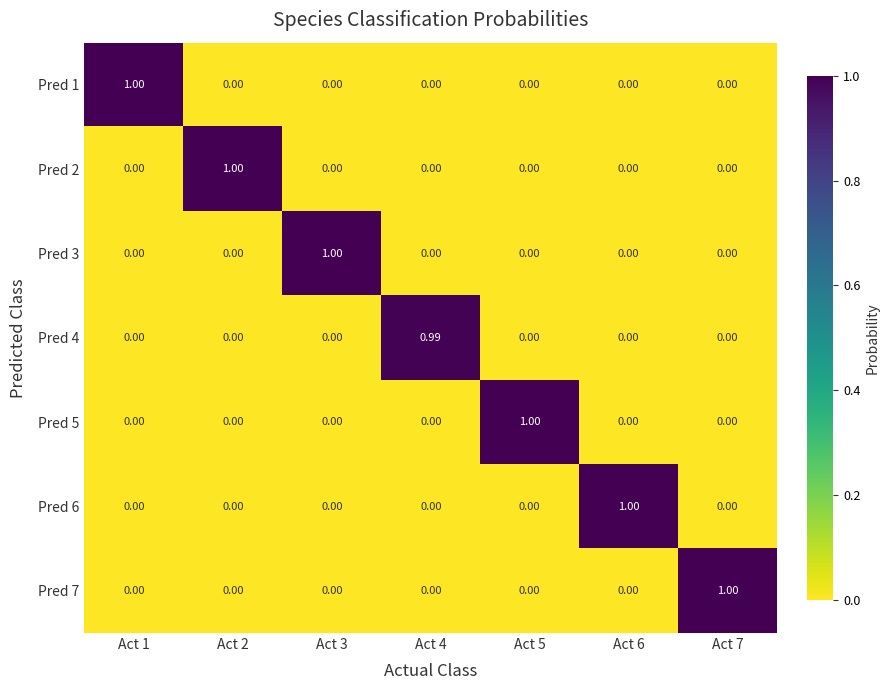

Between Act 5 and Act 3, which is larger?

Act 5